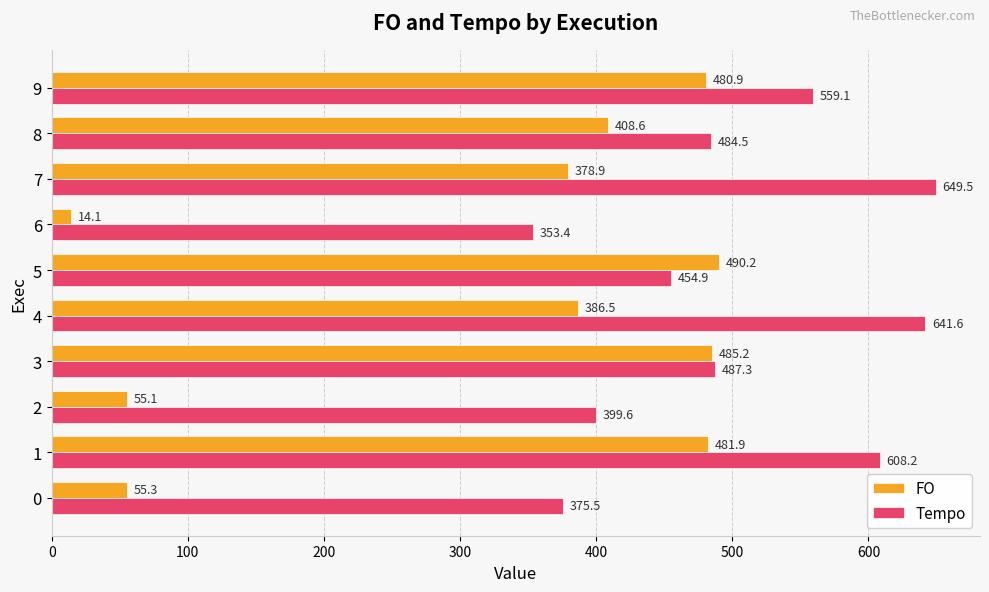

Which series has the largest total across all categories?

Tempo